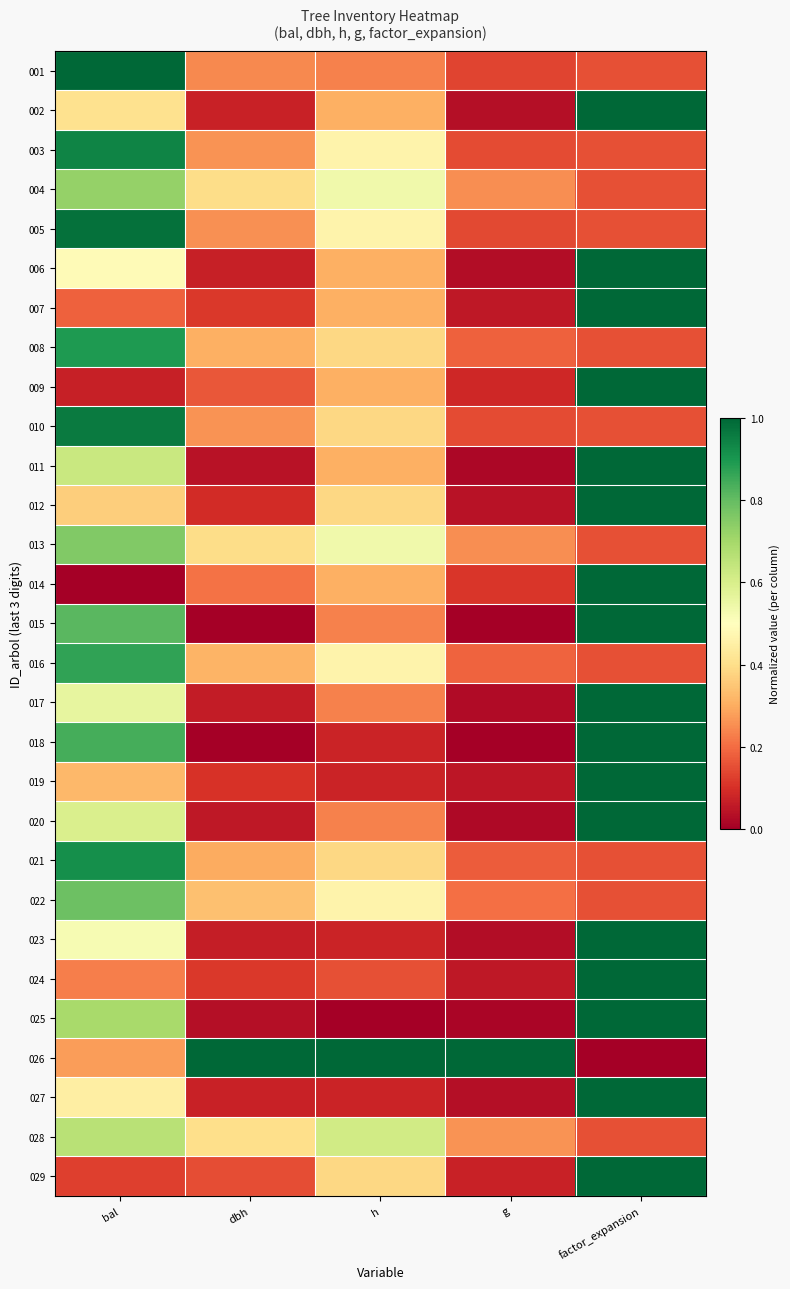

What is the total value across all series at bal?

17.1